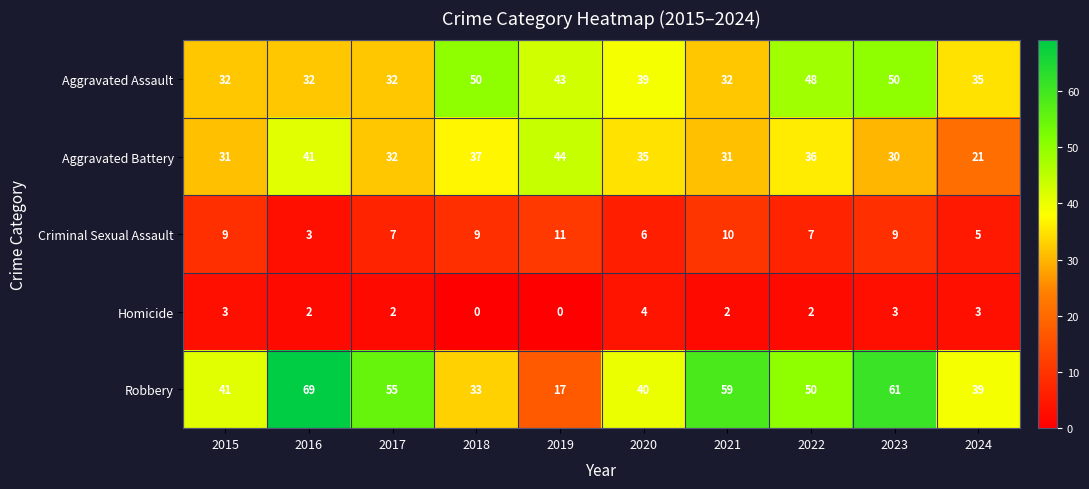

Rank the series by their maximum value, from lowest to highest.

Homicide, Criminal Sexual Assault, Aggravated Battery, Aggravated Assault, Robbery